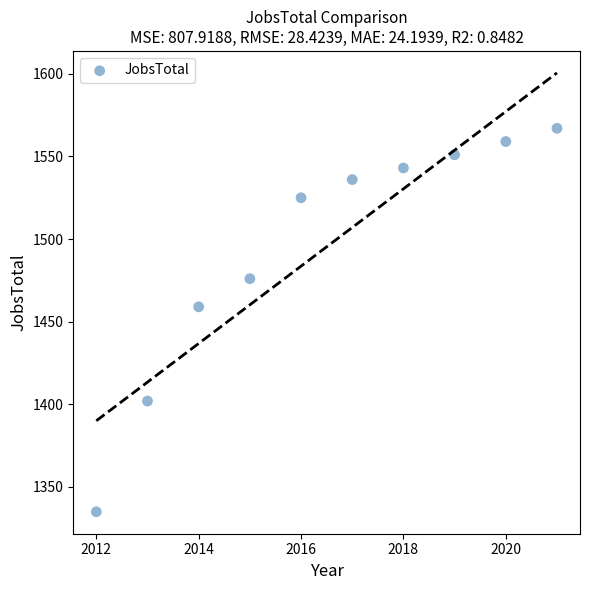

What is the average X value?

2016